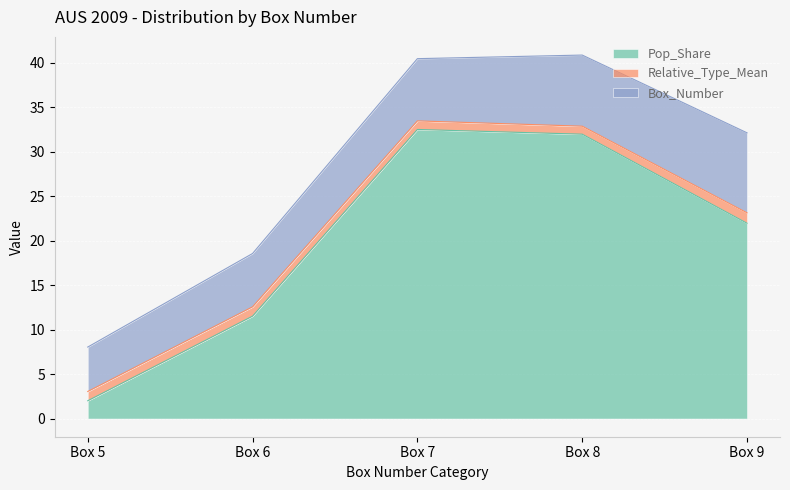

At how many categories does at least one series exceed 3?

5